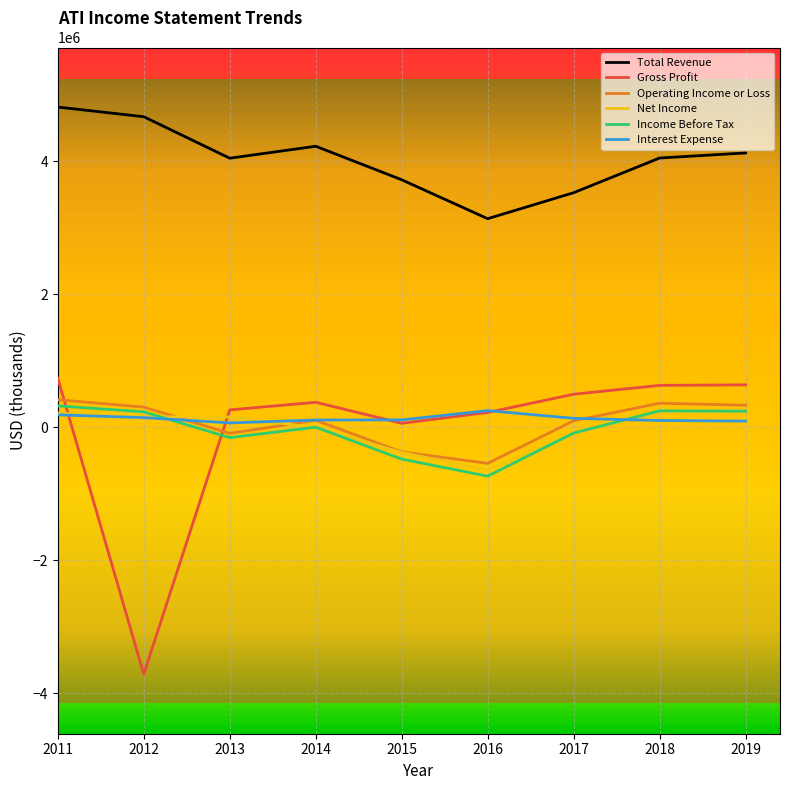

Is the value of Interest Expense at 2014 greater than the value of Net Income at 2016?

Yes